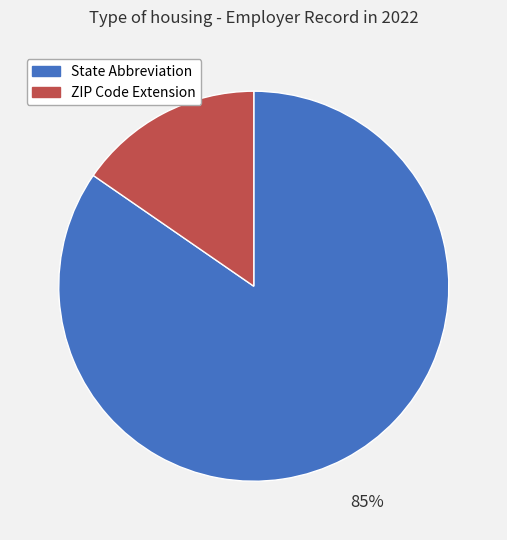

To the nearest percent, what is the combined percentage of State Abbreviation and ZIP Code Extension?

100%